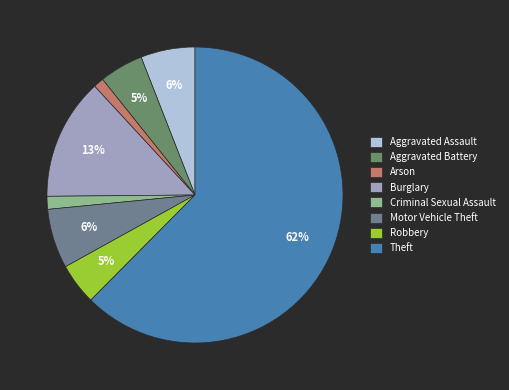

How many slices are in this pie chart?

8